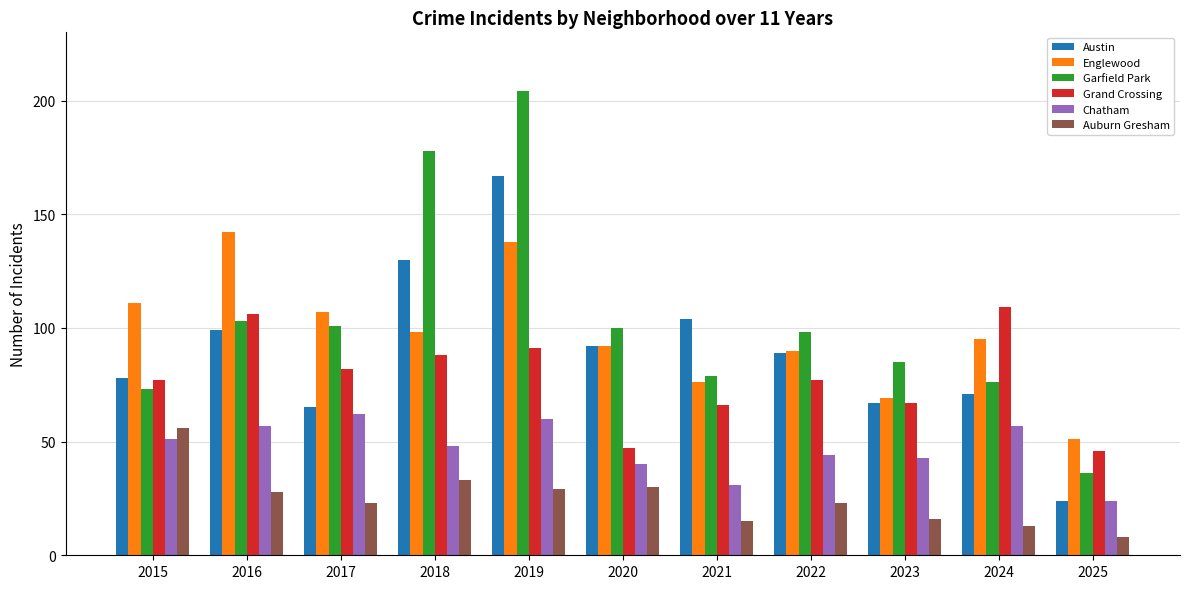

Which label corresponds to the smallest value in the chart?

2025